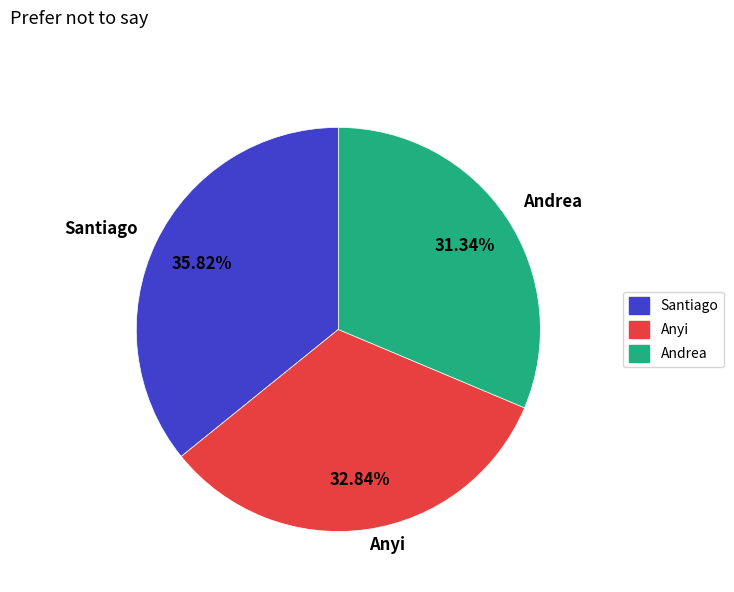

To the nearest percent, what is the combined percentage of Andrea and Anyi?

64%